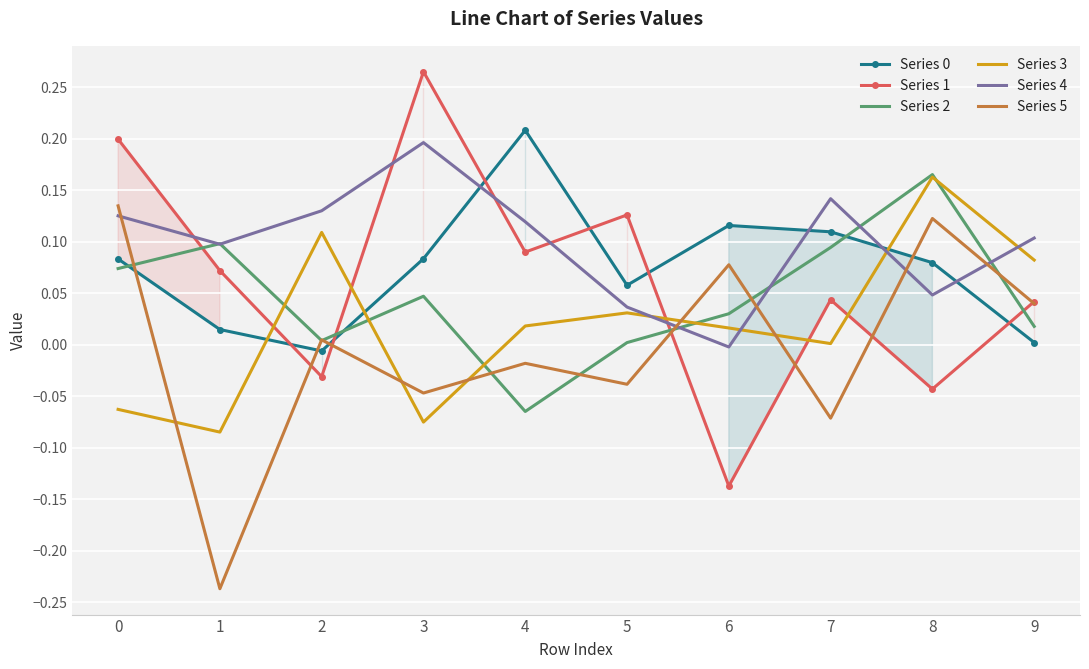

After their last crossing, which series has the higher values: Series 2 or Series 4?

Series 4